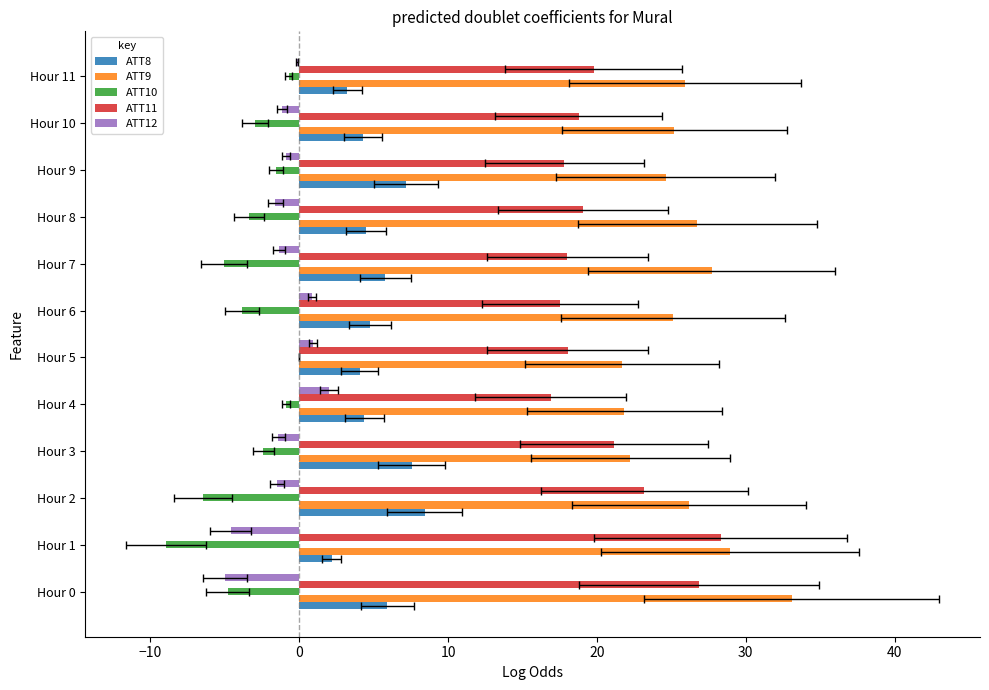

At Hour 11, list the series in order from largest to smallest.

ATT9, ATT11, ATT8, ATT12, ATT10